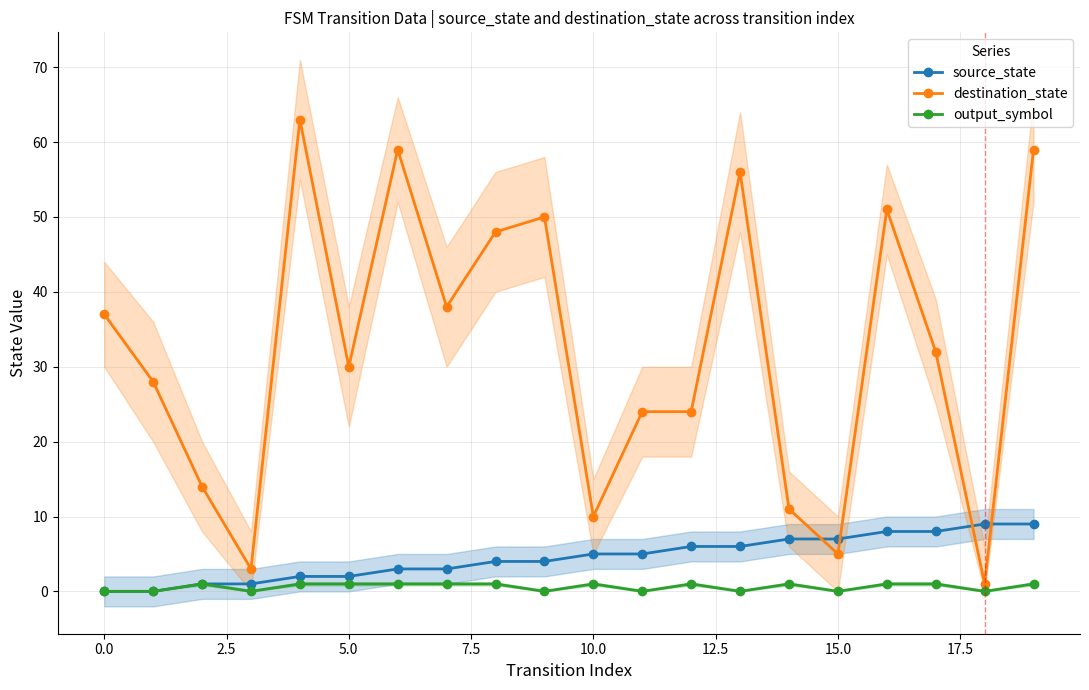

True or false: destination_state has a value of 41 at 5.0.

False